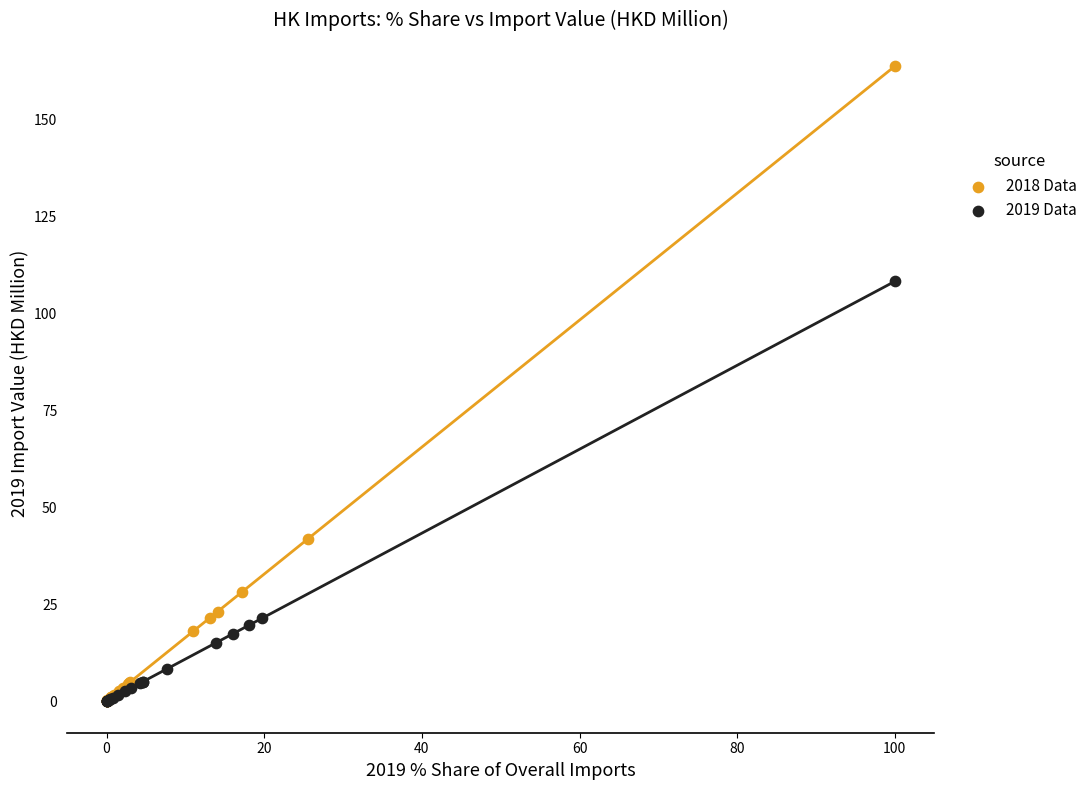

What are all the series names shown in the legend?

2018 Data, 2019 Data